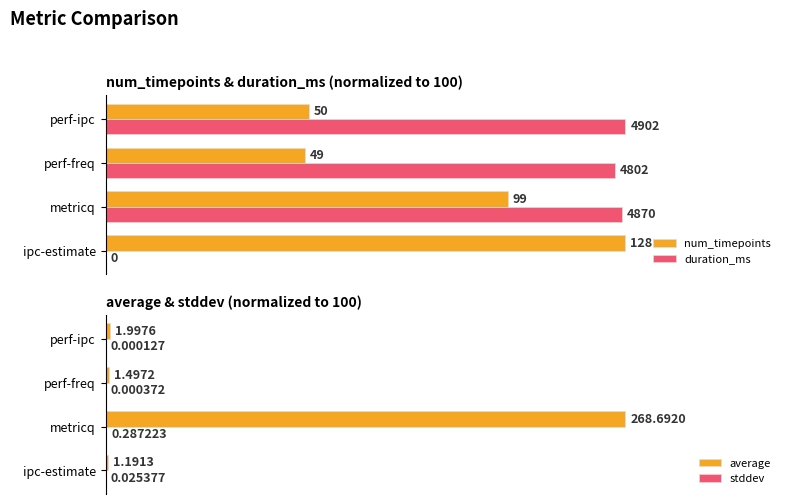

The stddev series shows 0.0 at perf-ipc. True or false?

False